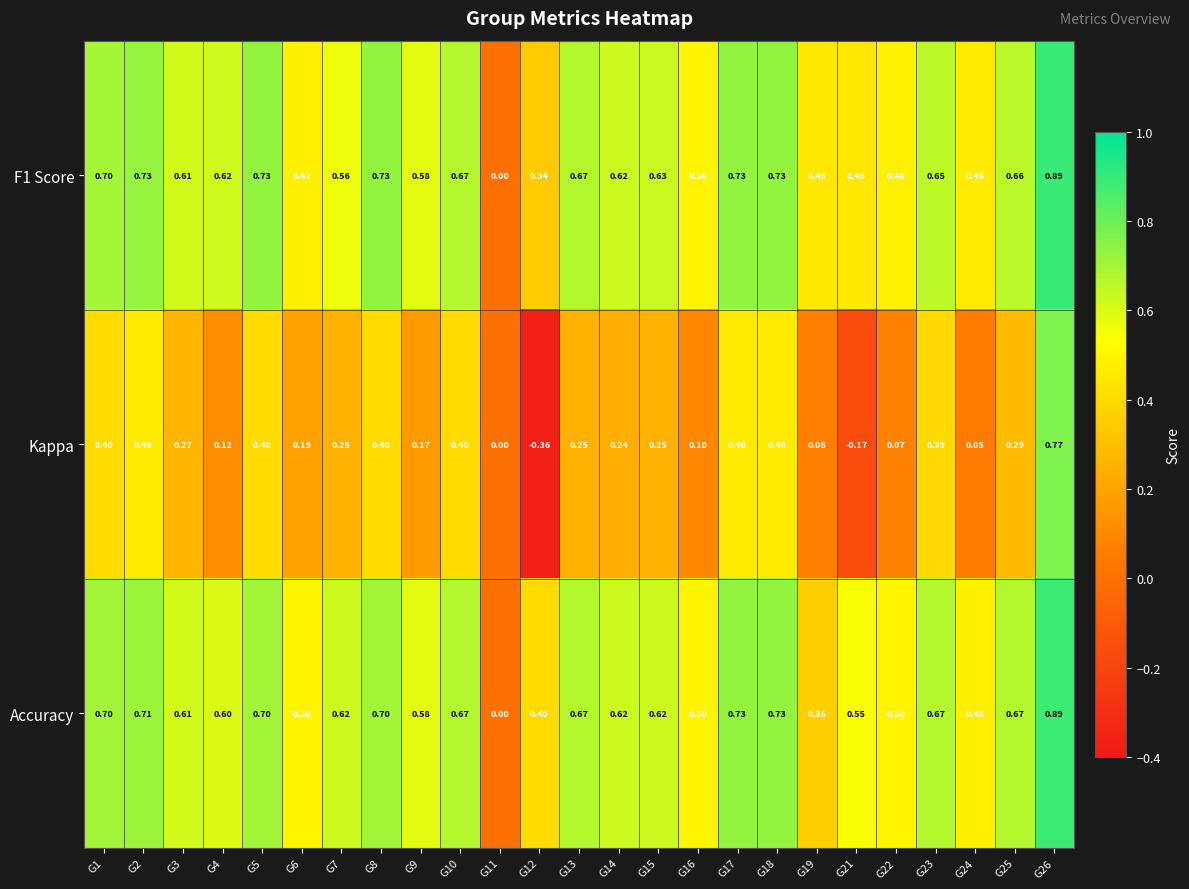

Is the value of Kappa at G18 greater than the value of Accuracy at G24?

No